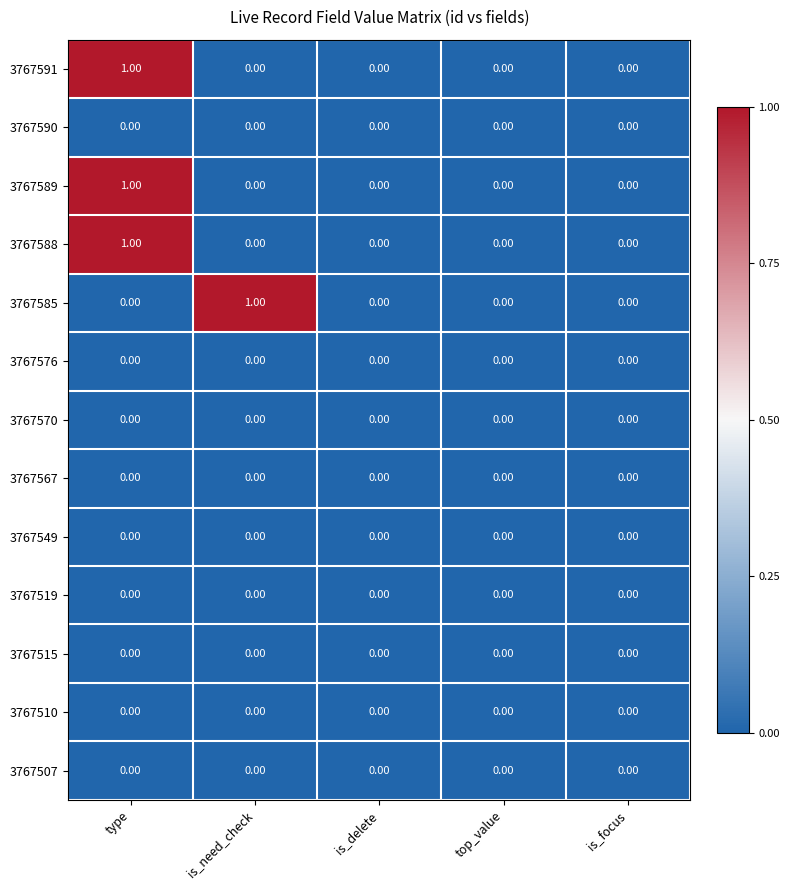

Which series changed the most between is_need_check and top_value?

3767585